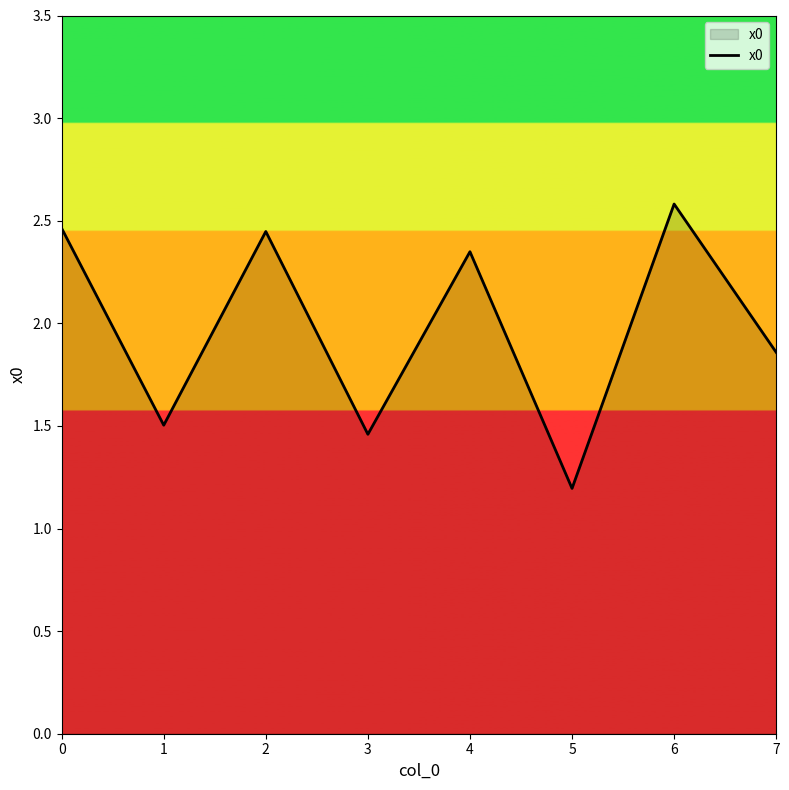

What is the sum of the values at 0 and 1?

4.0